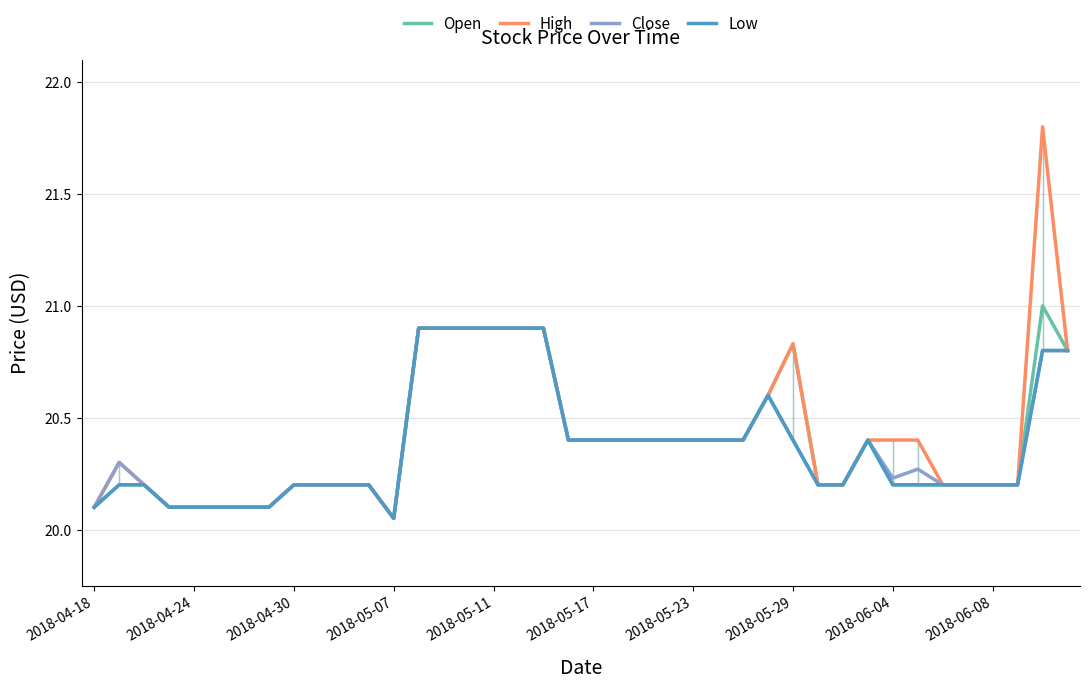

Which series has the widest spread of values?

High